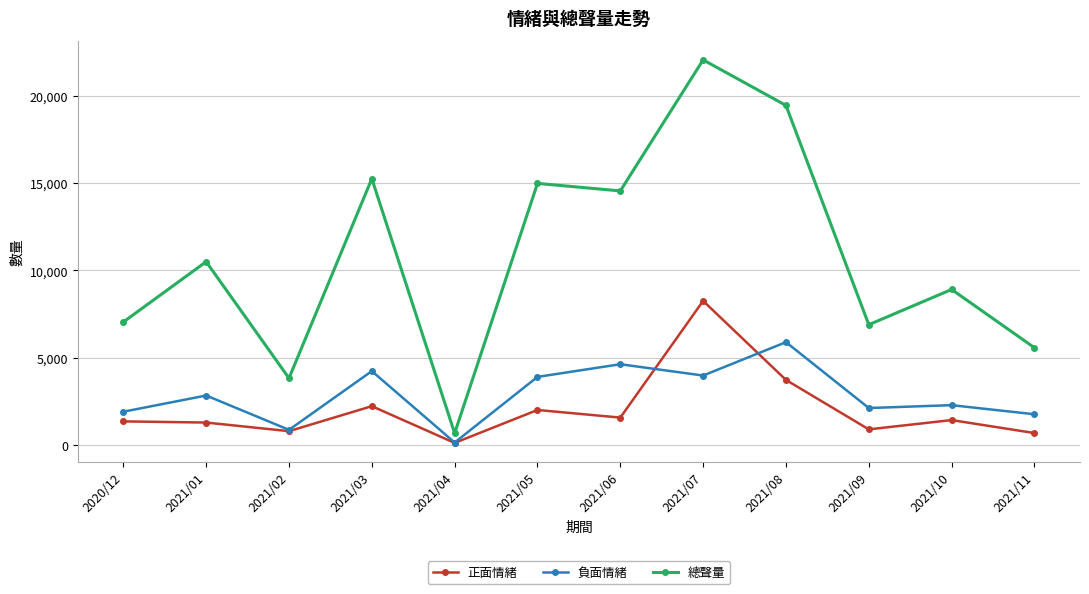

What value does the 正面情緒 series have at 2021/08?

3721